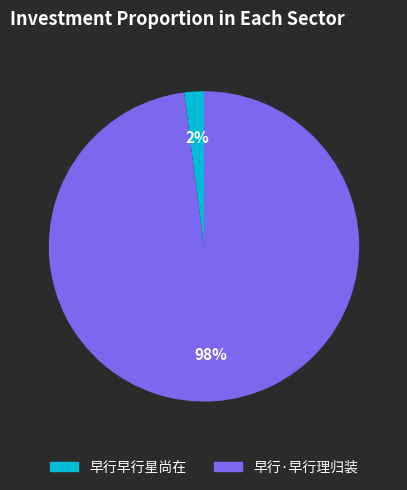

To the nearest percent, what is the average slice percentage?

50%